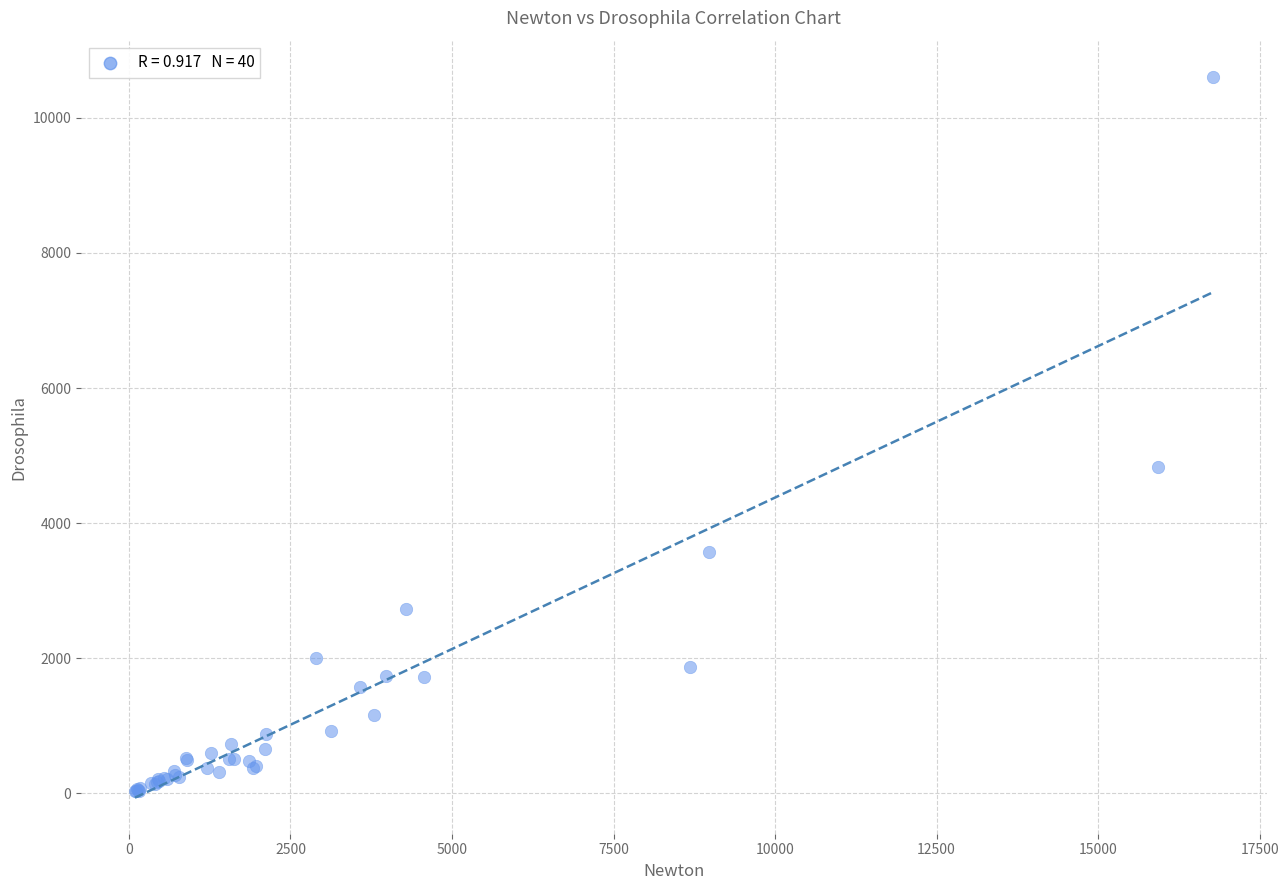

What Y value in the scatter plot is closest to 5319?

4836